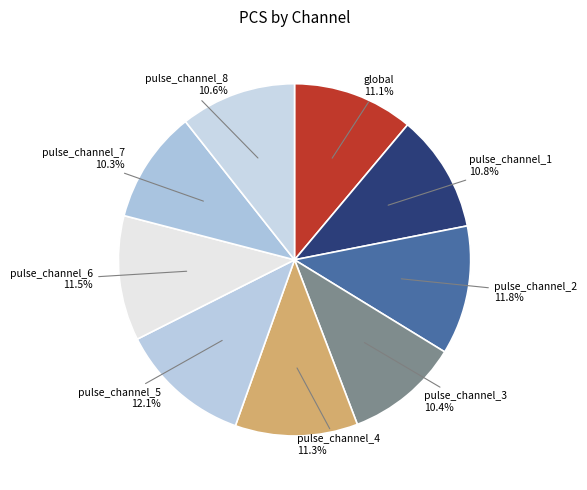

The global slice represents 3% of the pie. True or false?

False